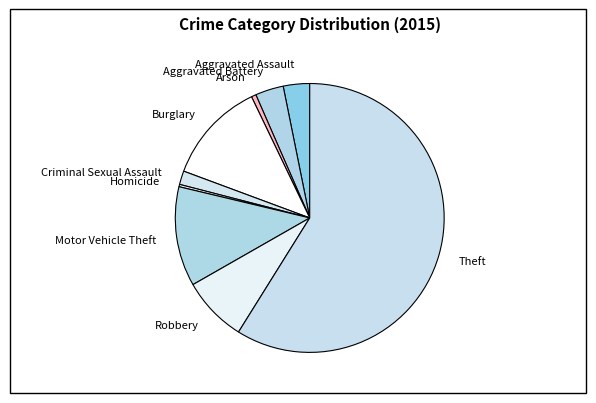

True or false: Aggravated Assault accounts for 17% of the total.

False